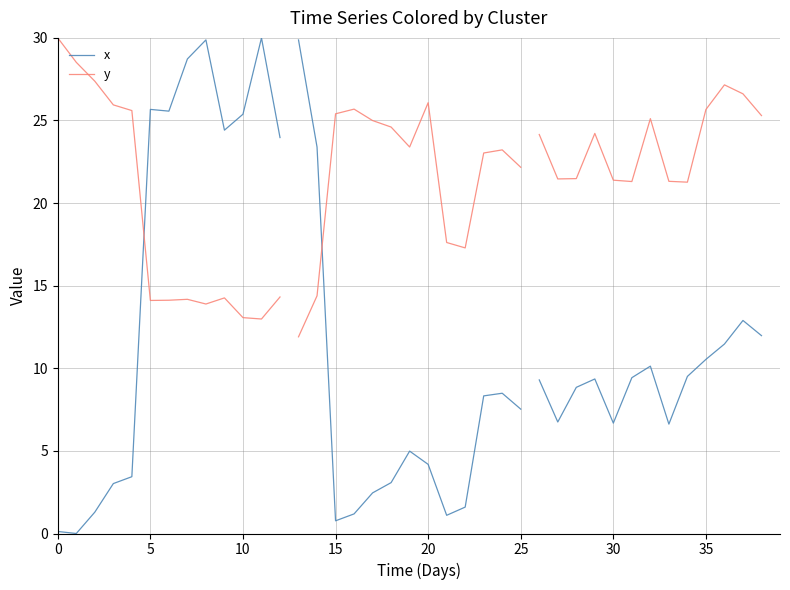

Does the chart have visible grid lines?

Yes